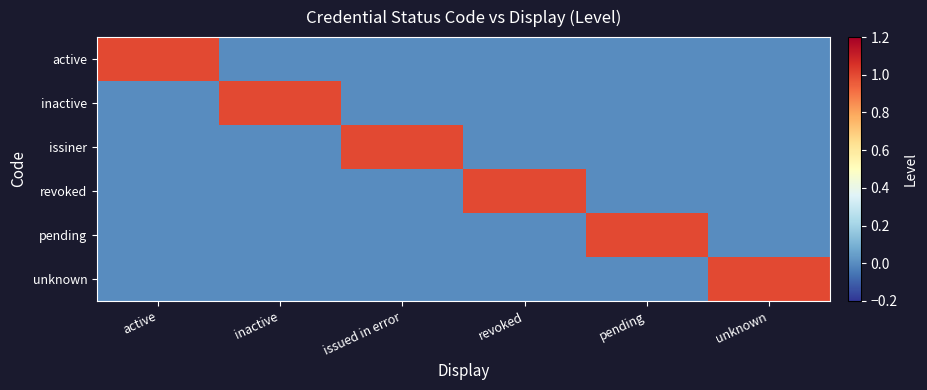

Which series changed the most between inactive and revoked?

inactive